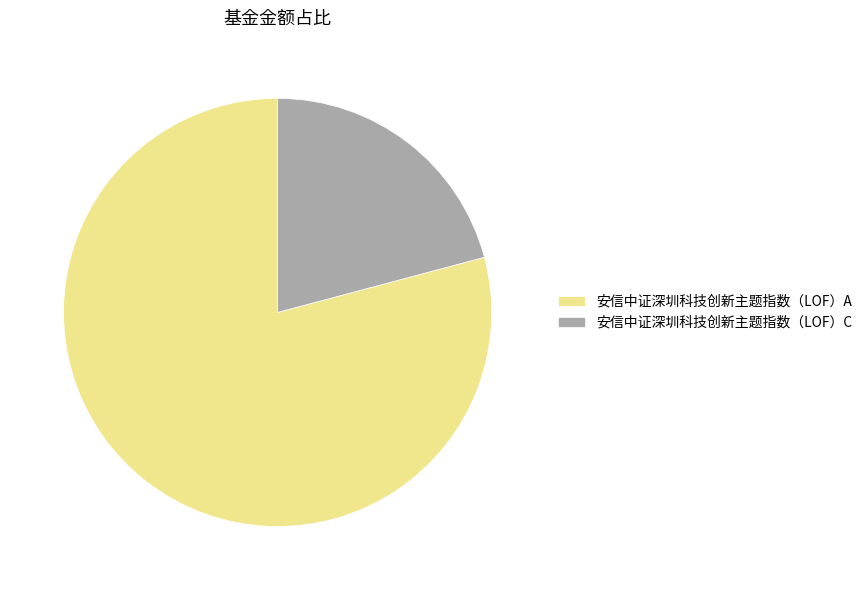

Combined, do 安信中证深圳科技创新主题指数（LOF）A and 安信中证深圳科技创新主题指数（LOF）C account for over 50%?

Yes